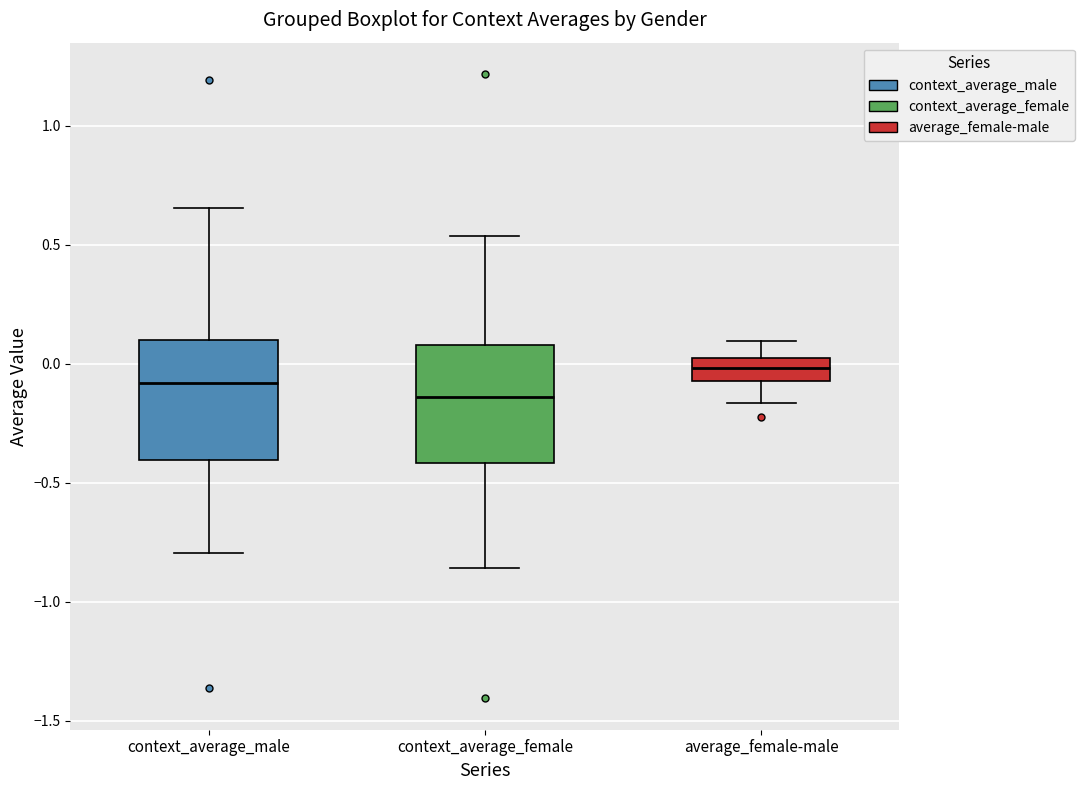

Where does the upper whisker of the box for context_average_female end on the y-axis? The values are not printed on the chart, so give them approximately, as read against the axis.

0.55